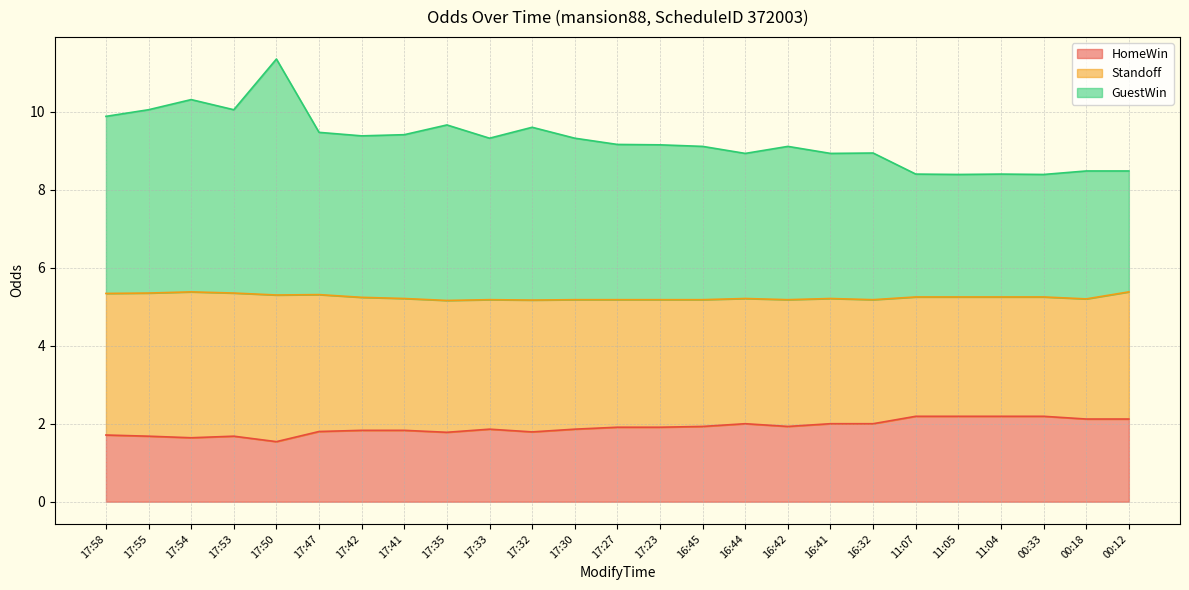

True or false: GuestWin and HomeWin cross at least once.

False